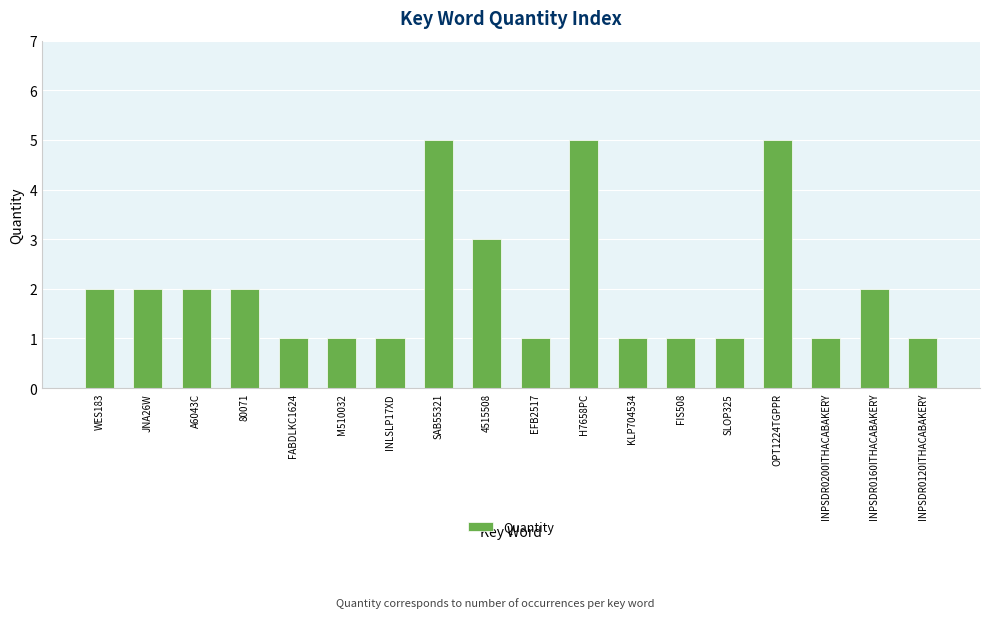

Reading right to left, transcribe all the data shown in this chart.

INPSDR0120ITHACABAKERY=1	INPSDR0160ITHACABAKERY=2	INPSDR0200ITHACABAKERY=1	OPT1224TGPPR=5	SLOP325=1	FIS508=1	KLP704534=1	H7658PC=5	EFB2517=1	4515508=3	SAB55321=5	INLSLP17XD=1	M510032=1	FABDLKC1624=1	80071=2	A6043C=2	JNA26W=2	WES183=2